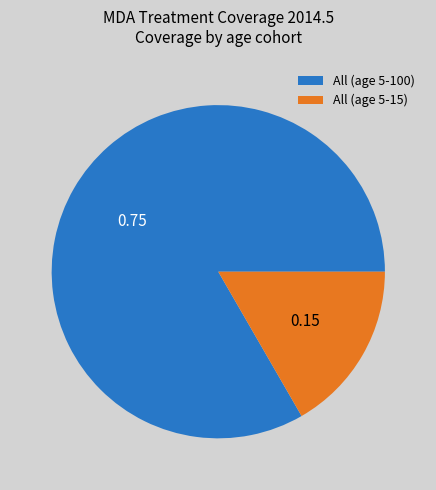

Rank the categories by value from lowest to highest.

All (age 5-15), All (age 5-100)